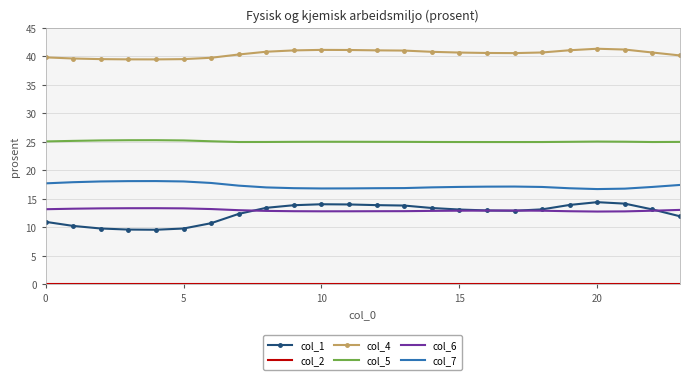

What is the lowest value of the col_7 series?

16.7